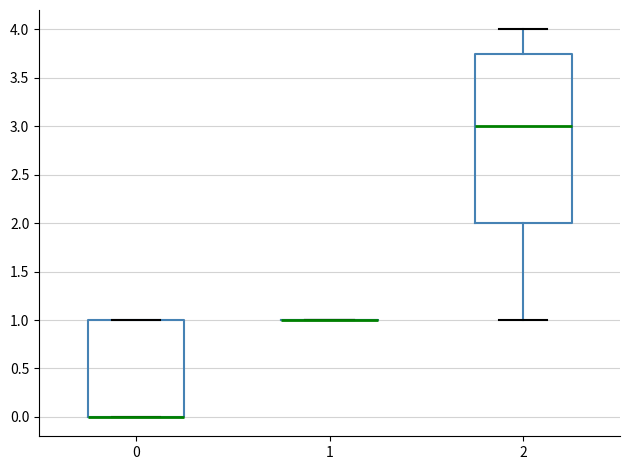

Reading left to right, read every box against the y-axis: the position of its median line, the range the box covers, and the ends of its whiskers. The values are not printed on the chart, so give them approximately, as read against the axis.

0: median 0.00 (drawn on the box's lower edge), box 0.00 to 1.00, whiskers 0.00 to 1.00
1: box collapsed to a line at 1.00, whiskers 1.00 to 1.00
2: median 3.00, box 2.00 to 3.75, whiskers 1.00 to 4.00